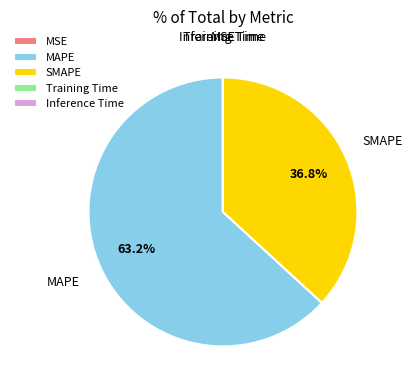

To the nearest percent, what is the difference between the largest and smallest slice percentages?

63%